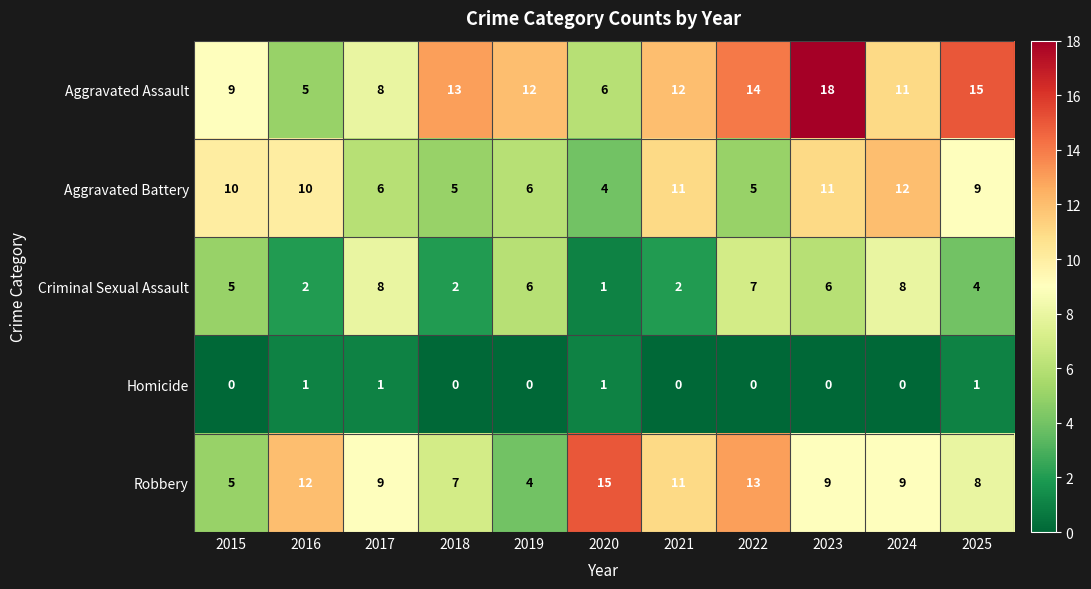

Count the number of categories in the chart.

11